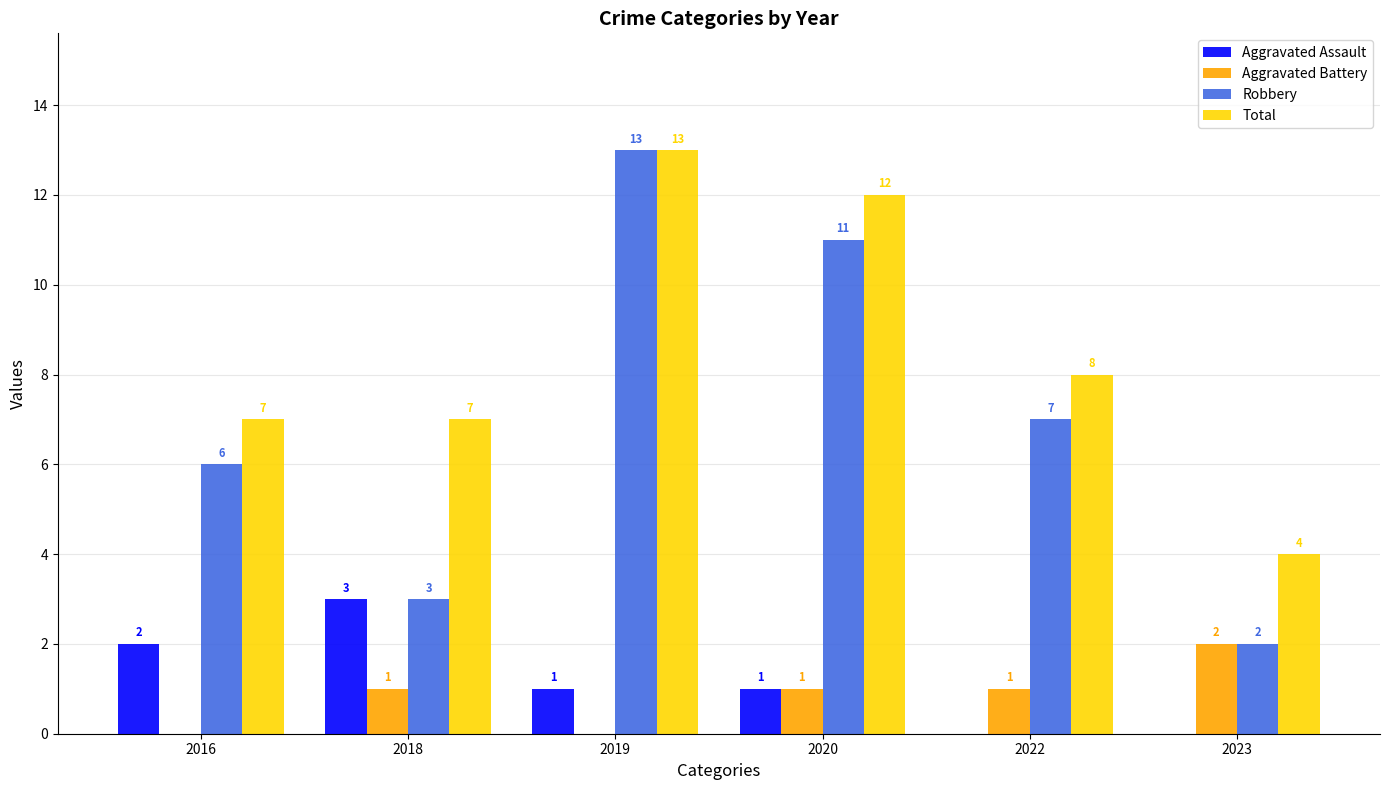

What is the average value of the Aggravated Assault series?

1